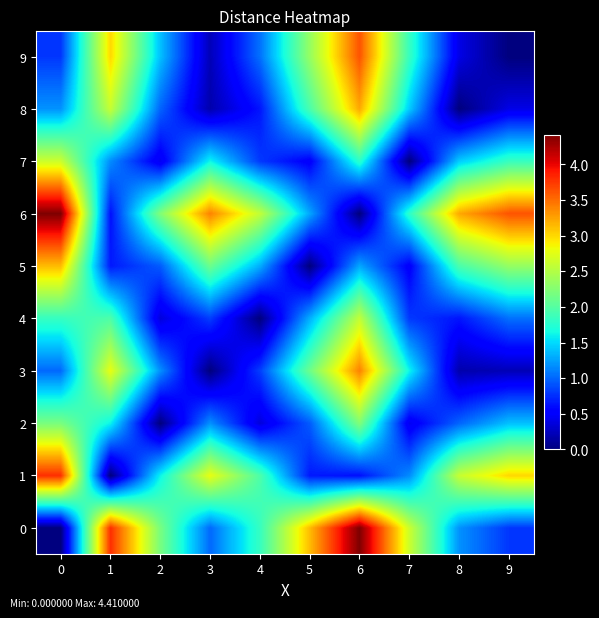

What is the spread (max minus min) of values at 7?

2.6